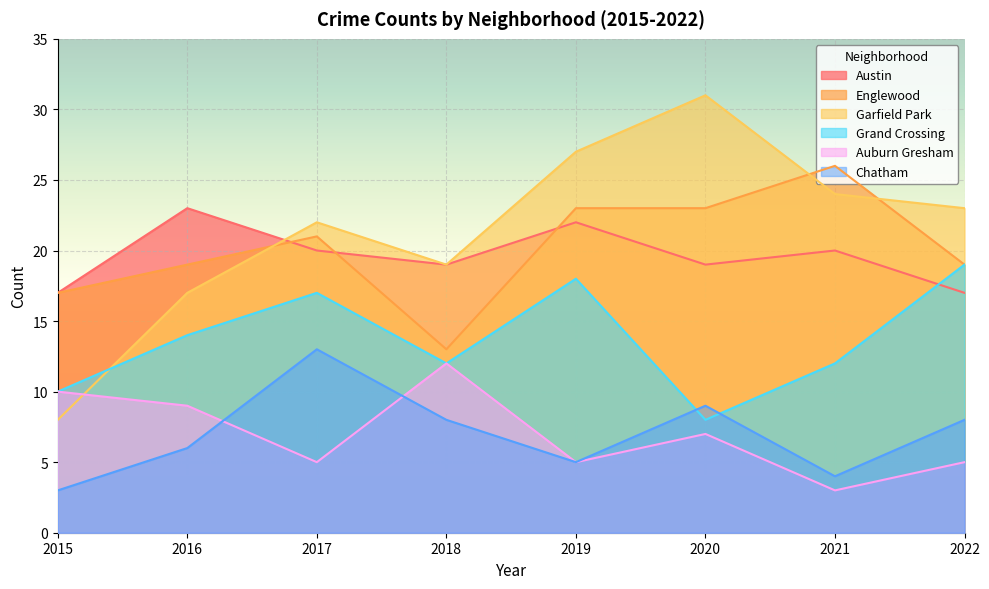

What is the total value across all series at 2019?

100